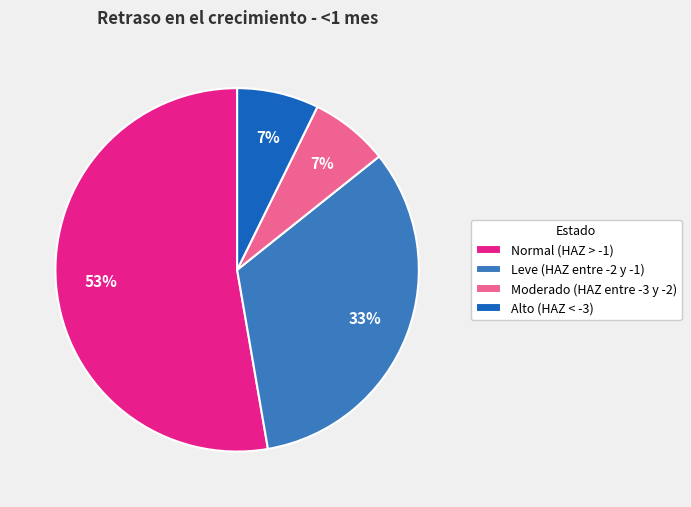

How many segments does this pie chart have?

4